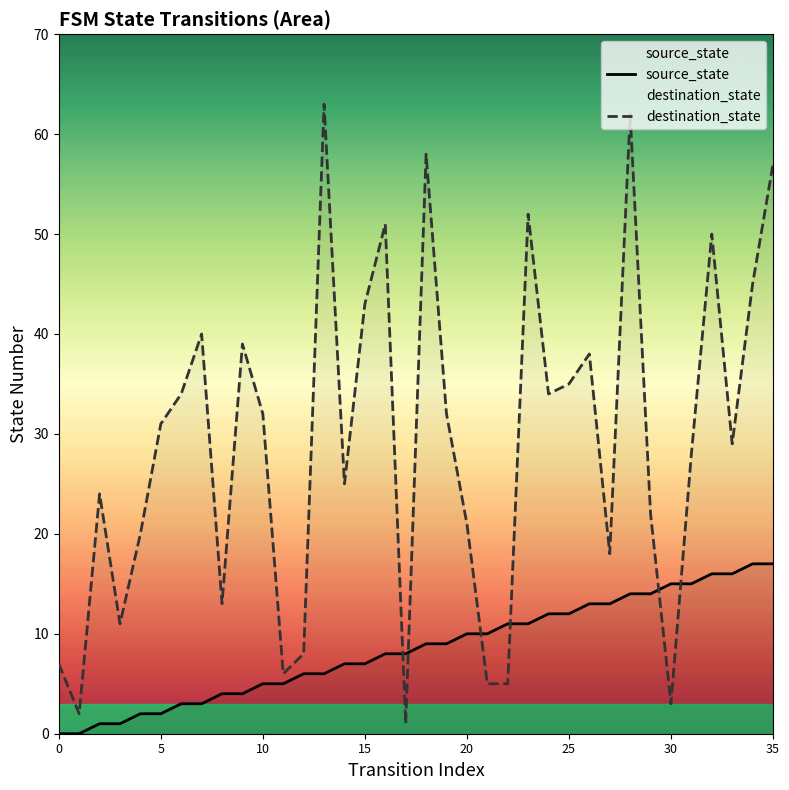

The value of destination_state at 32 is 50. True or false?

True